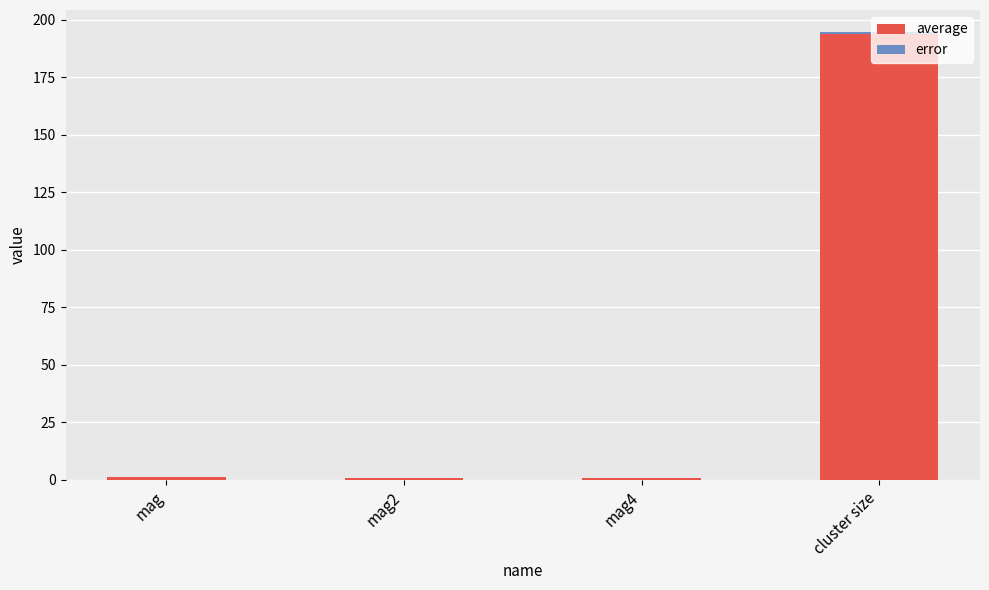

At which category is the sum across all series the highest?

cluster size